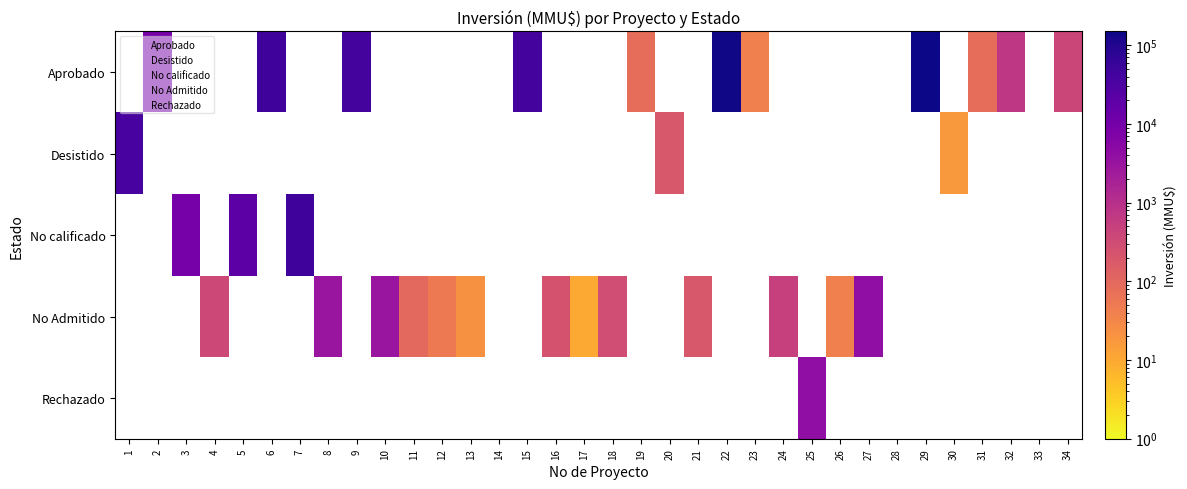

Count the number of categories in the chart.

34